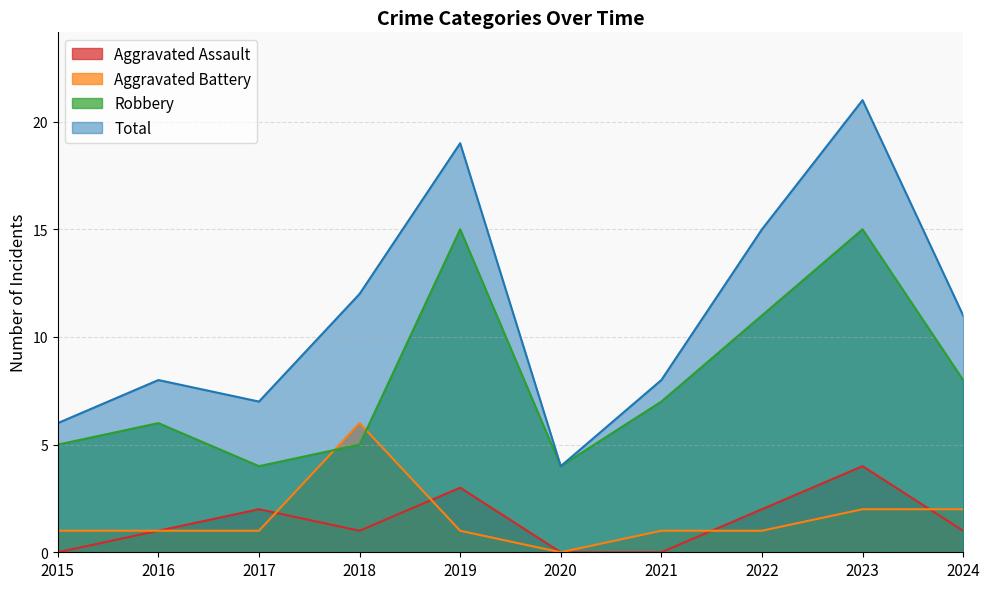

What is the approximate value of Aggravated Assault at 2016?

1